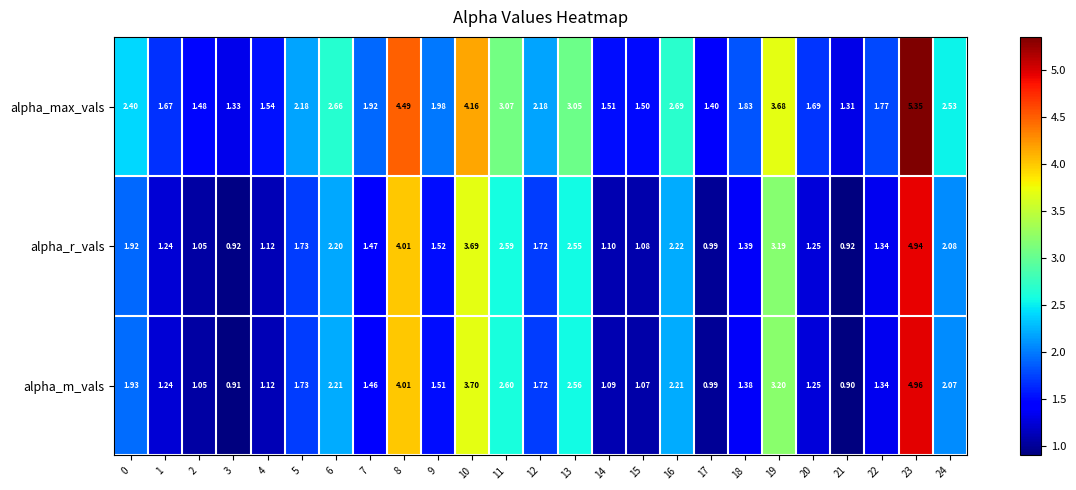

Which series has the largest range (max minus min)?

alpha_m_vals